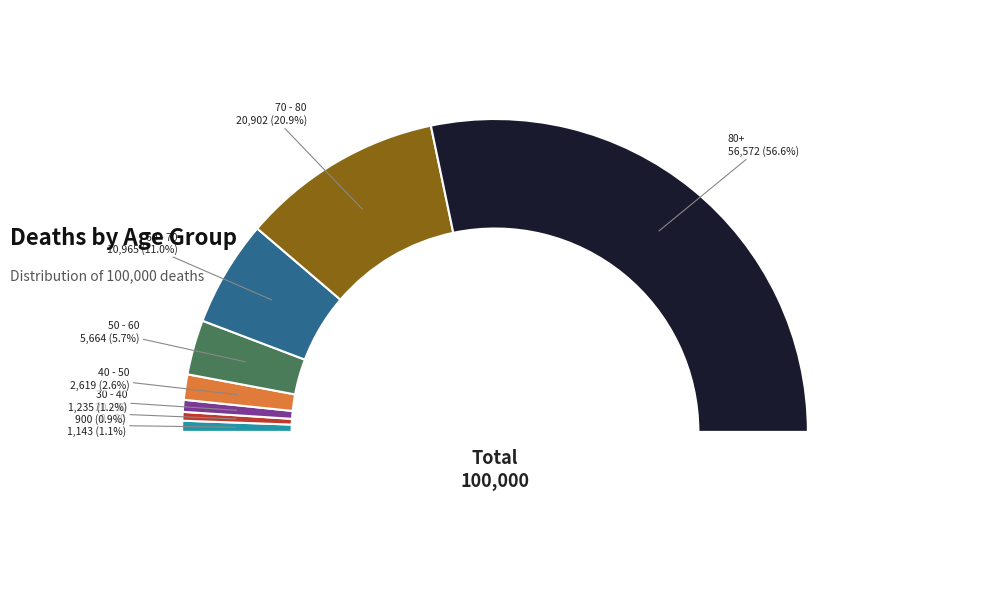

To the nearest percent, what portion does 20 - 30 represent?

1%